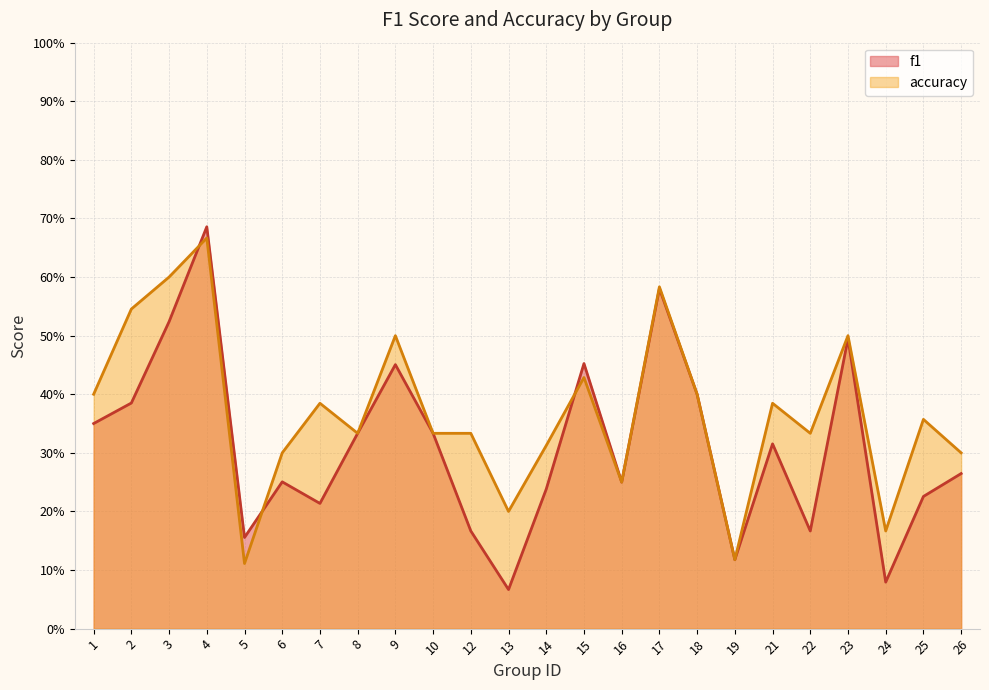

What is the average value of the accuracy series?

0.4